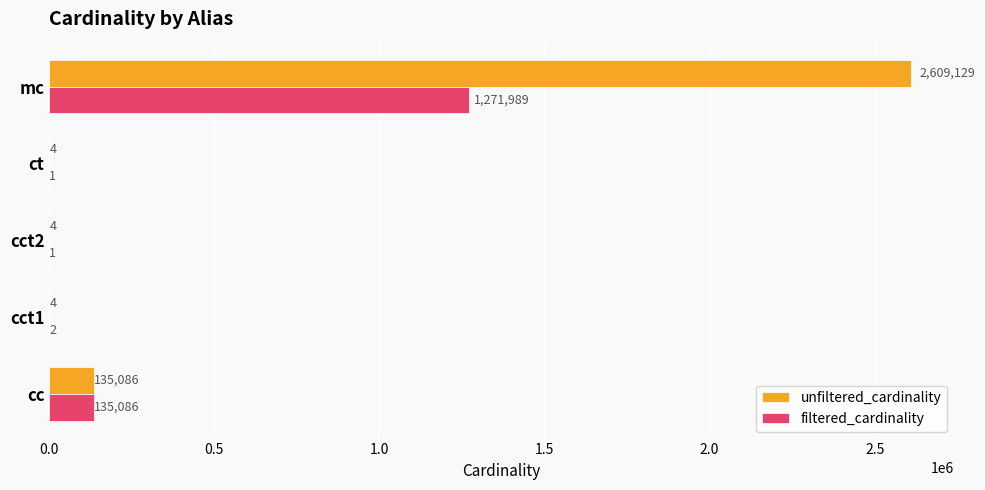

What is the maximum value for unfiltered_cardinality?

2609129